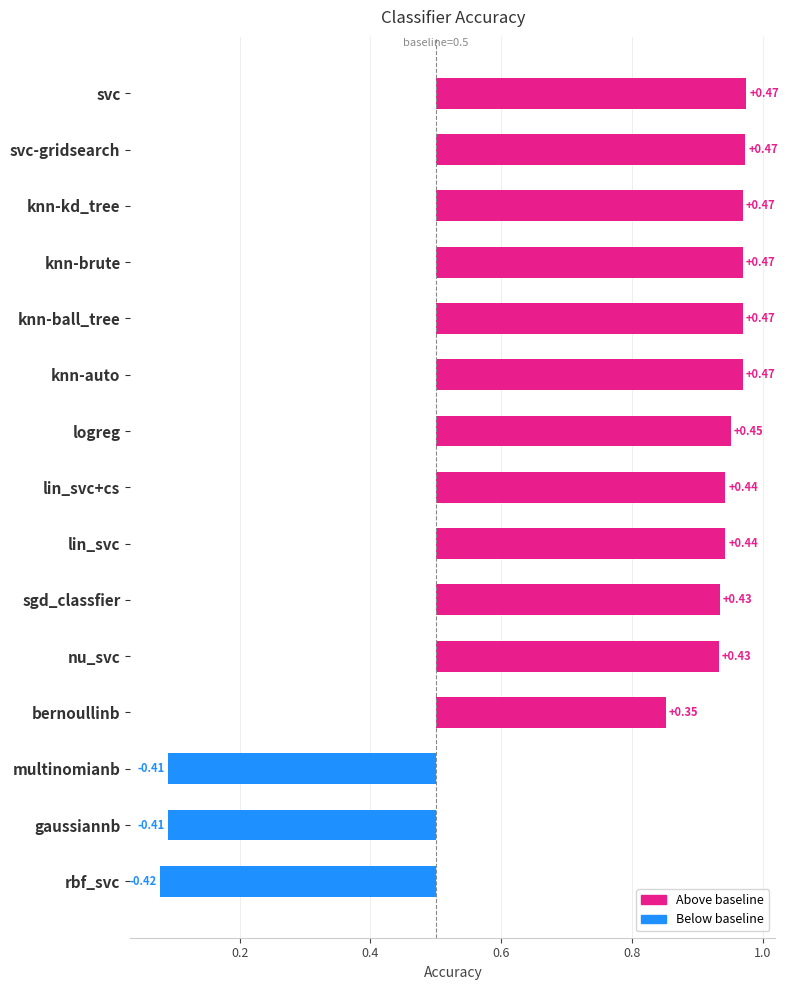

What position from the right is multinomianb?

3